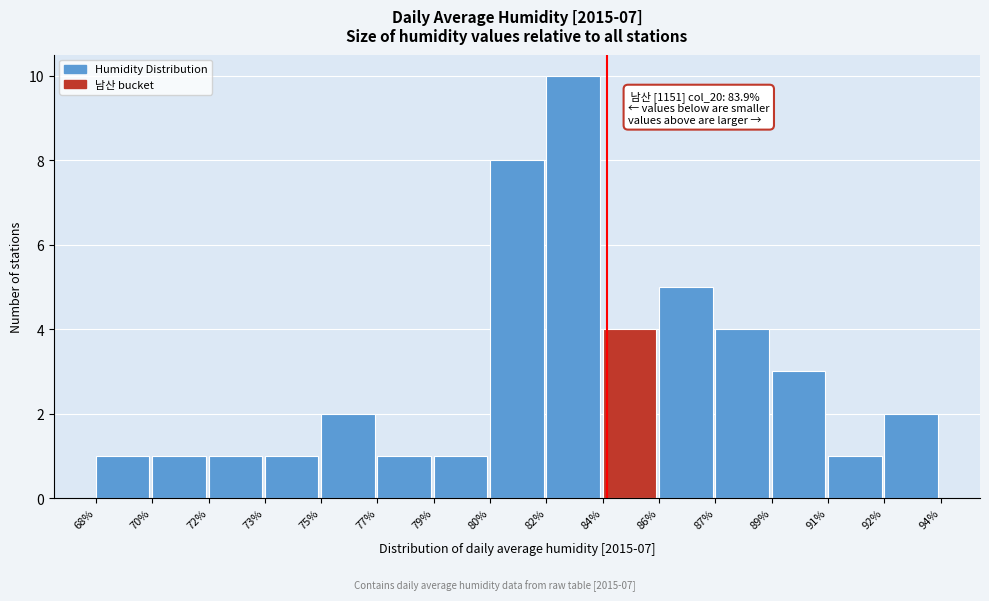

Reading left to right, extract all data points from this chart.

68%=1	70%=1	72%=1	73%=1	75%=2	77%=1	79%=1	80%=8	82%=10	84%=4	86%=5	87%=4	89%=3	91%=1	92%=2